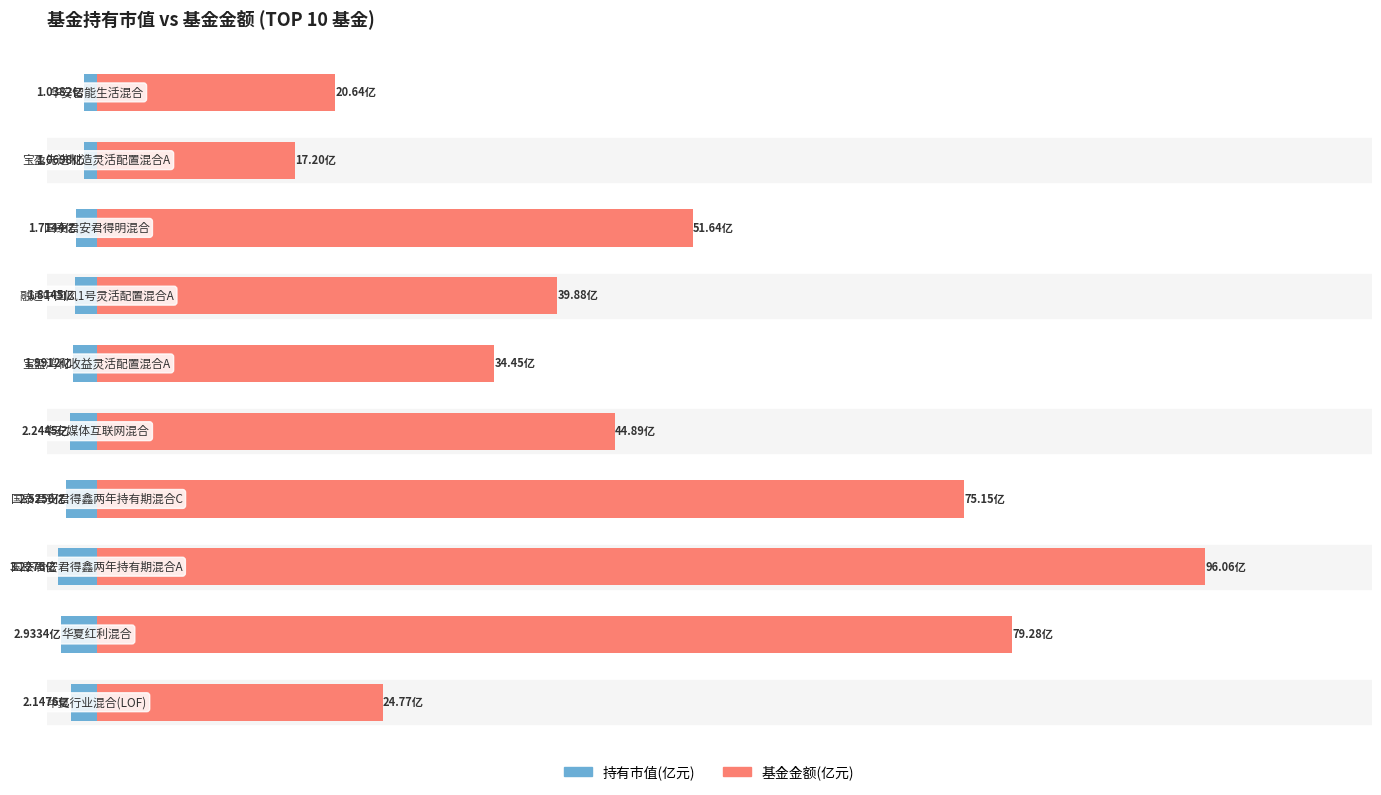

What is the smallest value displayed?

-3.5